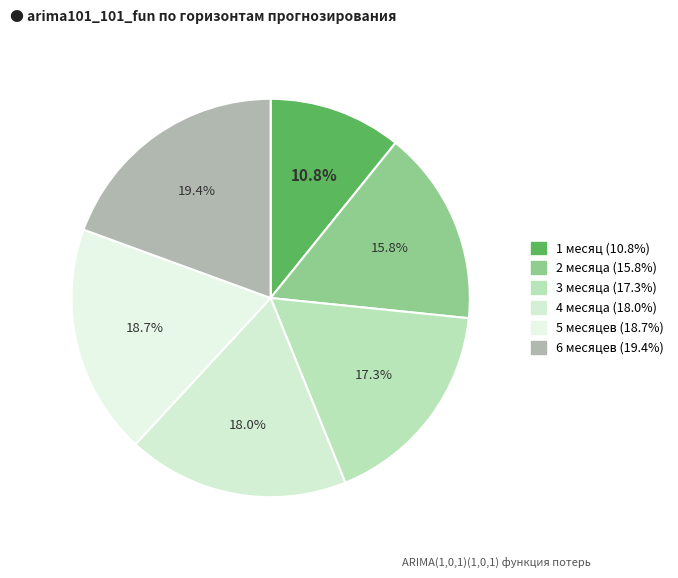

What portion of the pie excludes 2 месяца?

84.2%